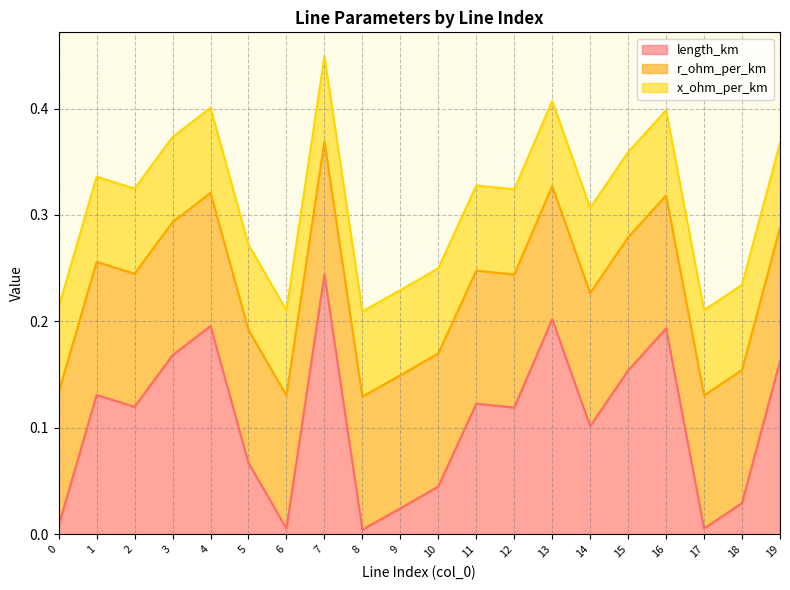

What are all the series names shown in the legend?

length_km, r_ohm_per_km, x_ohm_per_km